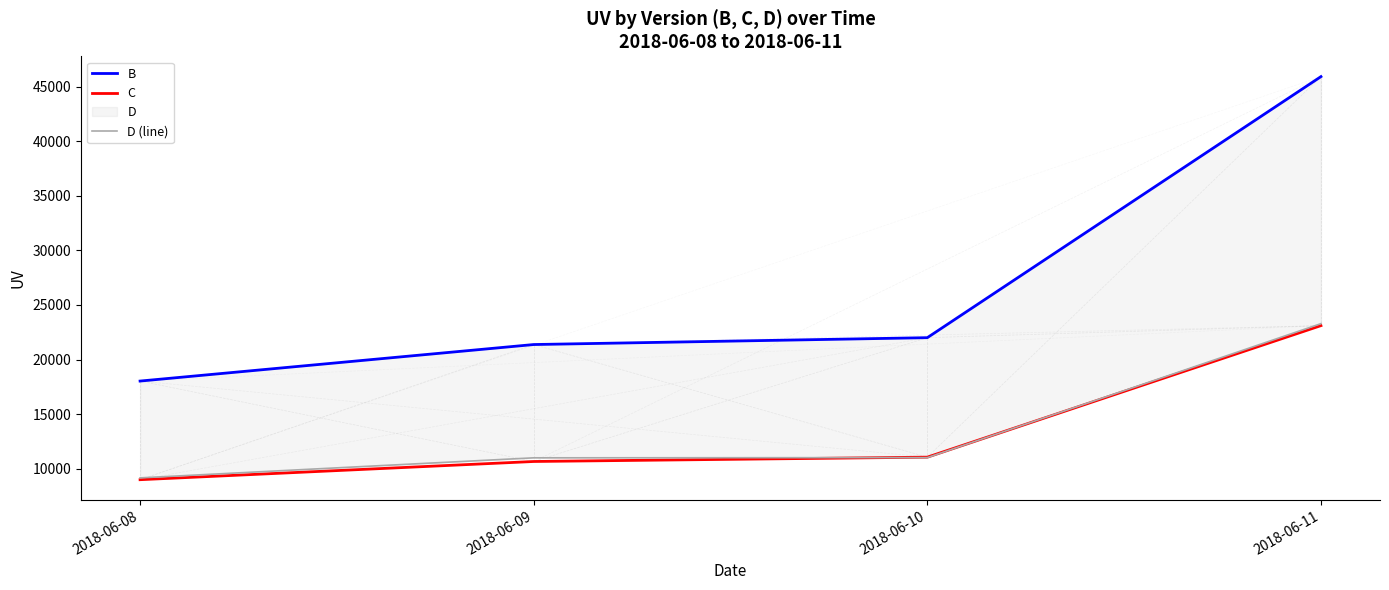

What is the difference between the highest and lowest values at 2018-06-10?

10982